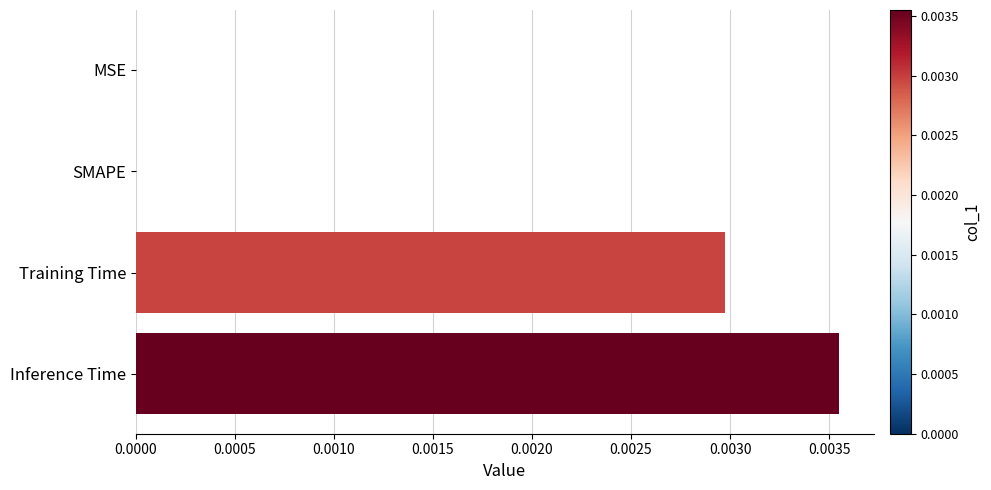

Between Inference Time and Training Time, which is larger?

Inference Time